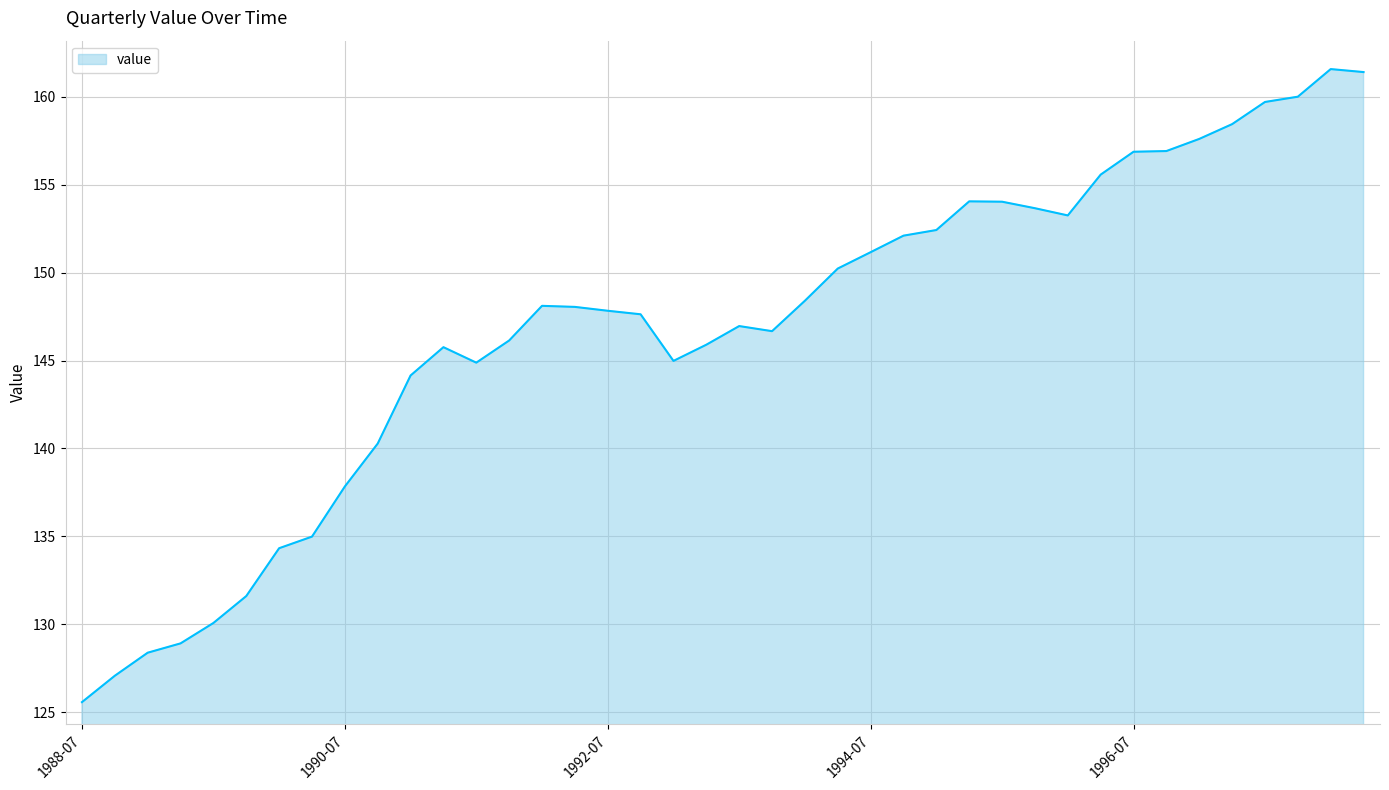

What is the maximum value shown in the chart?

161.6